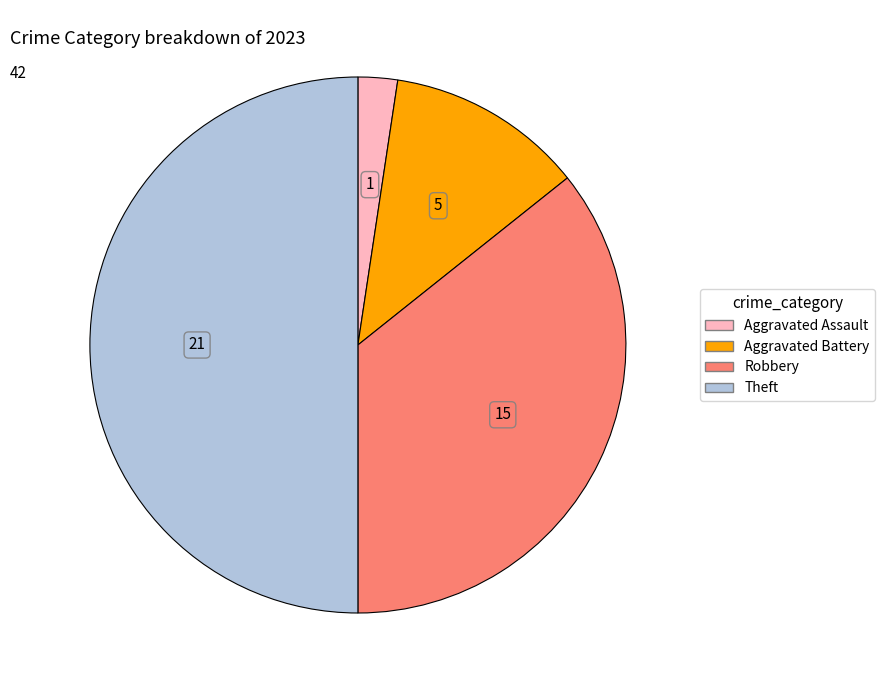

Which slice is the largest?

Theft